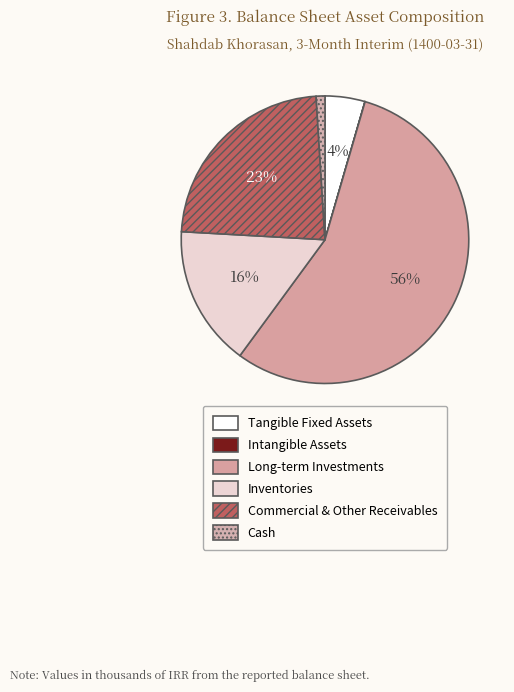

How many segments does this pie chart have?

6